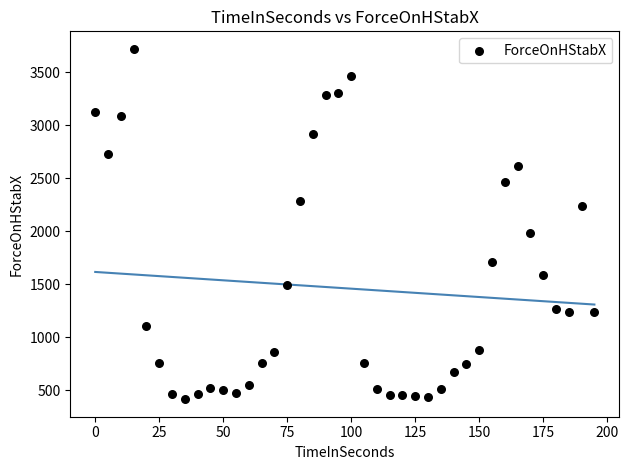

What is the range of X values (max minus min)?

195.0